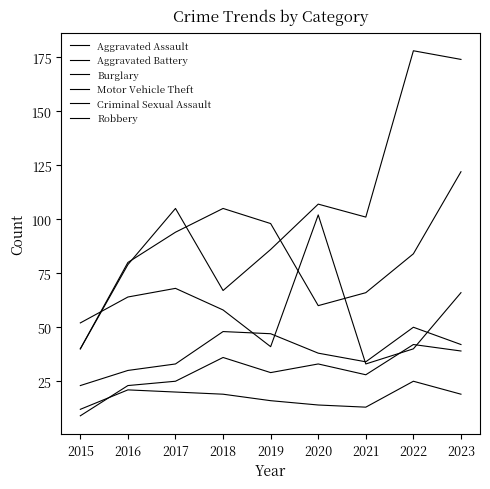

Which series has the widest spread of values?

Motor Vehicle Theft